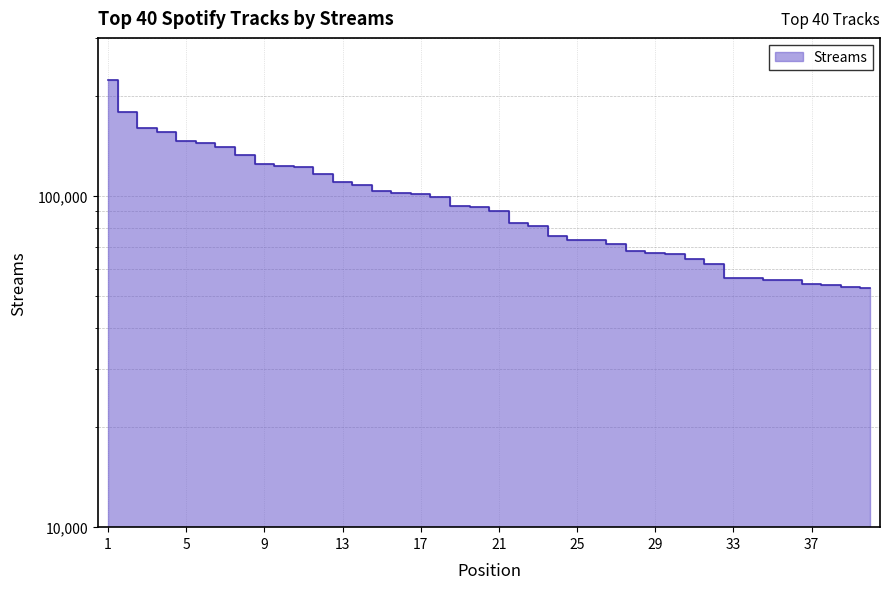

How many data points does each series have?

40